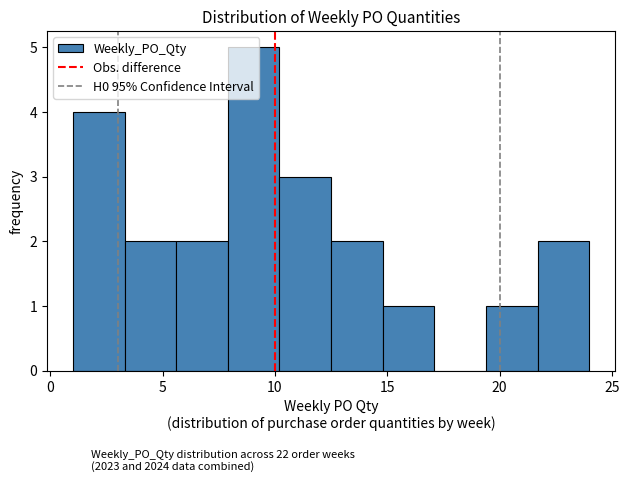

Reading left to right, list every bar in this chart as the range it spans on the x-axis followed by its height. Neither the bar edges nor the heights are printed on the chart, so give them approximately, as read against the axes.

1.0 to 3.3: 4
3.3 to 5.6: 2
5.6 to 7.9: 2
7.9 to 10.2: 5
10.2 to 12.5: 3
12.5 to 14.8: 2
14.8 to 17.1: 1
17.1 to 19.4: 0
19.4 to 21.7: 1
21.7 to 24.0: 2